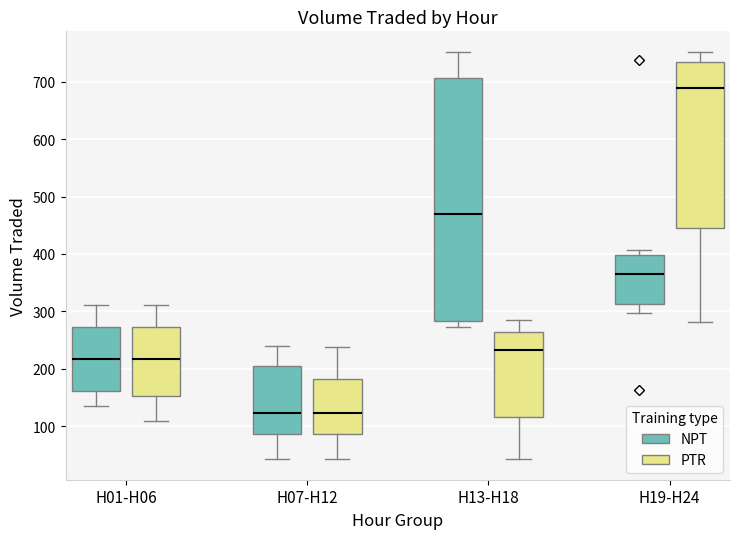

Reading left to right, transcribe this box plot: for each box, give where its median line is, the range the box spans, and where its two whiskers end, as read against the y-axis. The values are not printed on the chart, so give them approximately, as read against the axis.

H01-H06 (NPT): median 220, box 160 to 270, whiskers 140 to 310
H01-H06 (PTR): median 220, box 150 to 270, whiskers 110 to 310
H07-H12 (NPT): median 120, box 90 to 200, whiskers 40 to 240
H07-H12 (PTR): median 120, box 90 to 180, whiskers 40 to 240
H13-H18 (NPT): median 470, box 280 to 710, whiskers 270 to 750
H13-H18 (PTR): median 230, box 120 to 260, whiskers 40 to 290
H19-H24 (NPT): median 370, box 310 to 400, whiskers 300 to 410
H19-H24 (PTR): median 690, box 440 to 730, whiskers 280 to 750